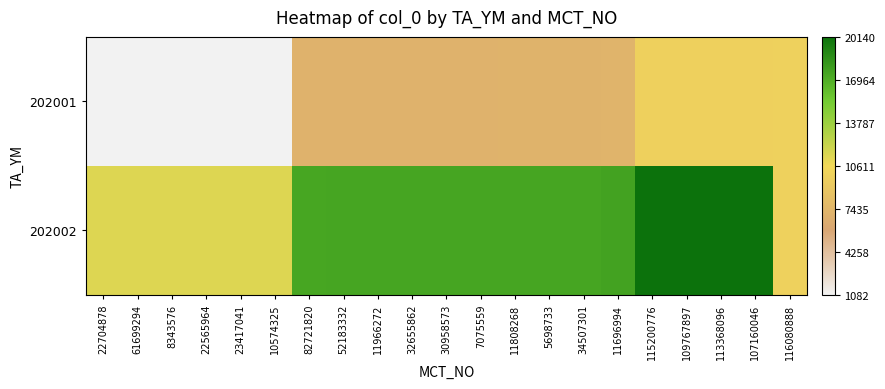

How many data points does each series have?

21